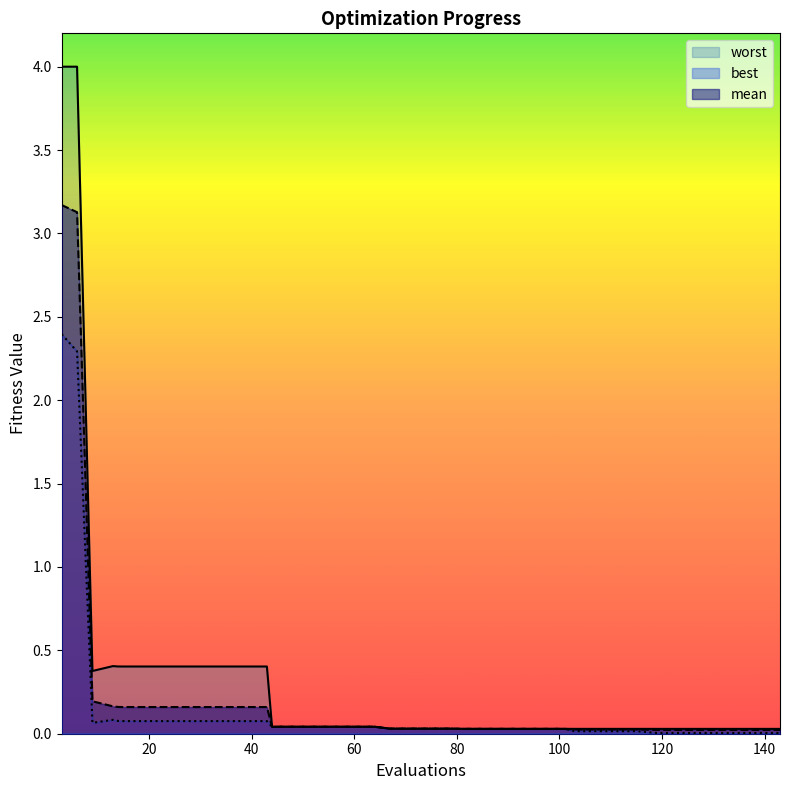

List the series in order of their overall mean, highest first.

worst, mean, best